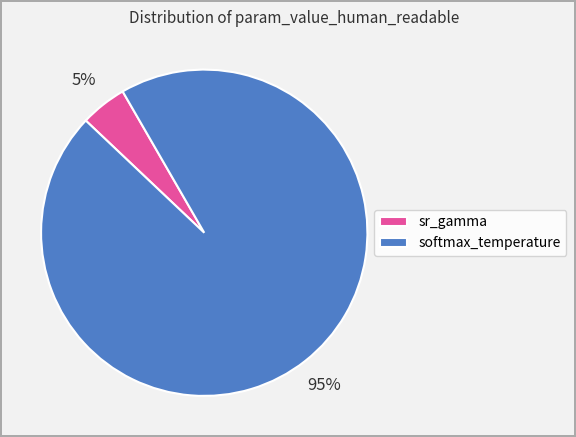

How many slices are in this pie chart?

2